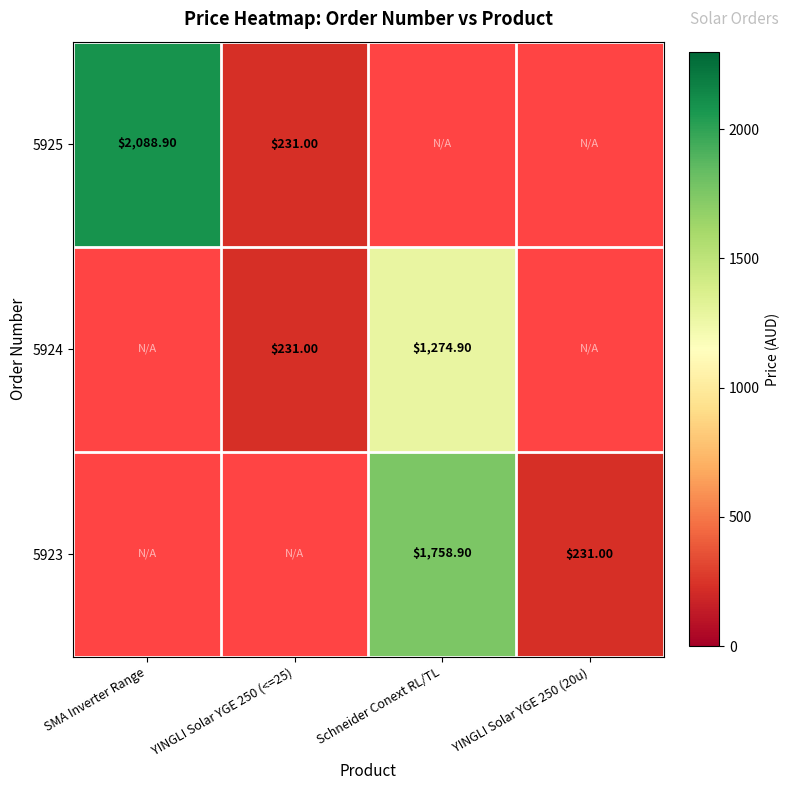

What is the sum of the 5924 values at YINGLI Solar YGE 250 (<=25) and Schneider Conext RL/TL?

1505.9